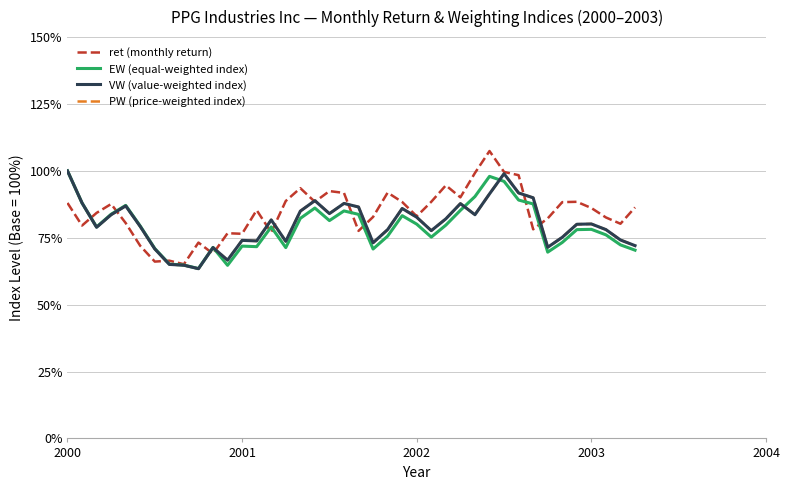

Reading left to right, extract all data points from this chart.

ret (monthly return): 88.0	79.6	84.3	87.6	80.5	72.0	66.1	66.4	65.1	73.2	69.0	76.7	76.5	85.3	77.0	88.7	93.5	88.4	92.4	91.8	77.6	82.8	91.9	88.4	83.0	88.5	94.6	90.1	99.2	107.4	99.6	98.4	78.2	82.2	88.3	88.4	86.1	82.6	80.2	86.3
EW (equal-weighted index): 100.0	88.0	79.0	83.8	87.1	79.4	71.0	65.2	64.8	63.5	71.4	64.7	71.9	71.7	79.0	71.3	82.3	86.1	81.4	85.0	83.7	70.8	75.6	83.3	80.1	75.2	79.7	85.2	90.4	98.0	96.1	89.1	87.6	69.6	73.3	78.0	78.1	76.1	72.3	70.4
VW (value-weighted index): 100.0	88.0	78.9	83.6	86.9	79.2	70.8	65.0	64.7	63.4	71.3	66.6	74.0	73.8	81.7	73.7	85.0	88.9	84.0	87.8	86.5	73.1	78.0	85.9	82.7	77.7	82.1	87.8	83.6	91.4	98.9	91.7	89.9	71.4	75.2	80.0	80.2	78.0	74.2	72.1
PW (price-weighted index): 100.0	88.0	78.9	83.6	86.9	79.2	70.8	65.0	64.7	63.4	71.3	66.6	74.0	73.8	81.7	73.7	85.0	88.9	84.0	87.8	86.5	73.1	78.0	85.9	82.7	77.7	82.1	87.8	83.6	91.4	98.9	91.7	89.9	71.4	75.2	80.0	80.2	78.0	74.2	72.1